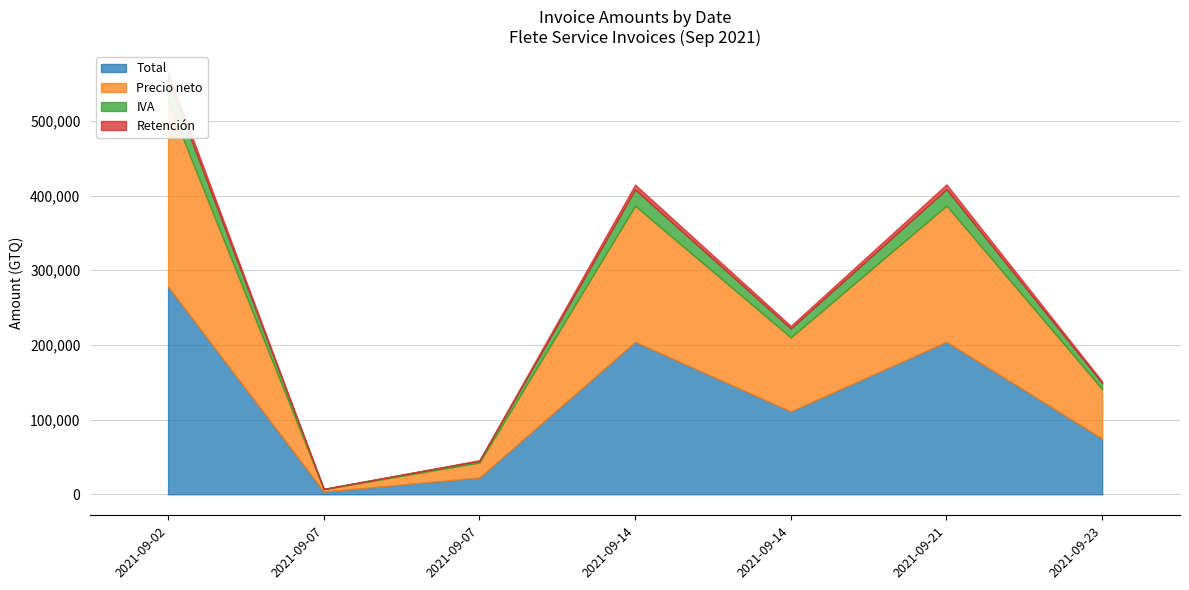

Reading right to left, transcribe all the data shown in this chart.

Total: 74467.6	204264.2	111008.1	204106.1	22446.3	3600.0	278114.1
Precio neto: 66489.0	182378.7	99114.4	182237.5	20041.4	3214.3	248316.1
IVA: 7978.7	21885.5	11893.7	21868.5	2405.0	385.7	29797.9
Retención: 2393.6	6565.6	3568.1	6560.6	721.5	0.0	8939.4